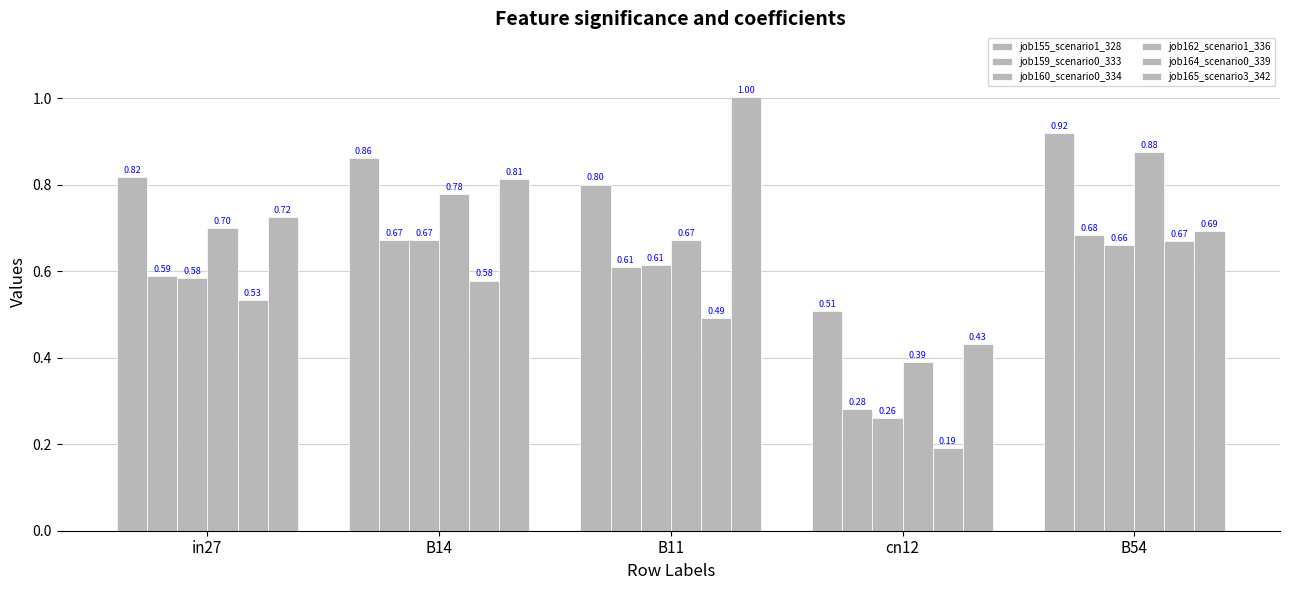

How many bars are there in each group?

6